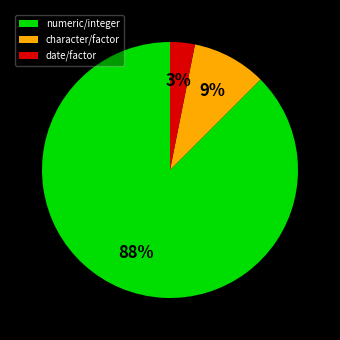

How many segments does this pie chart have?

3